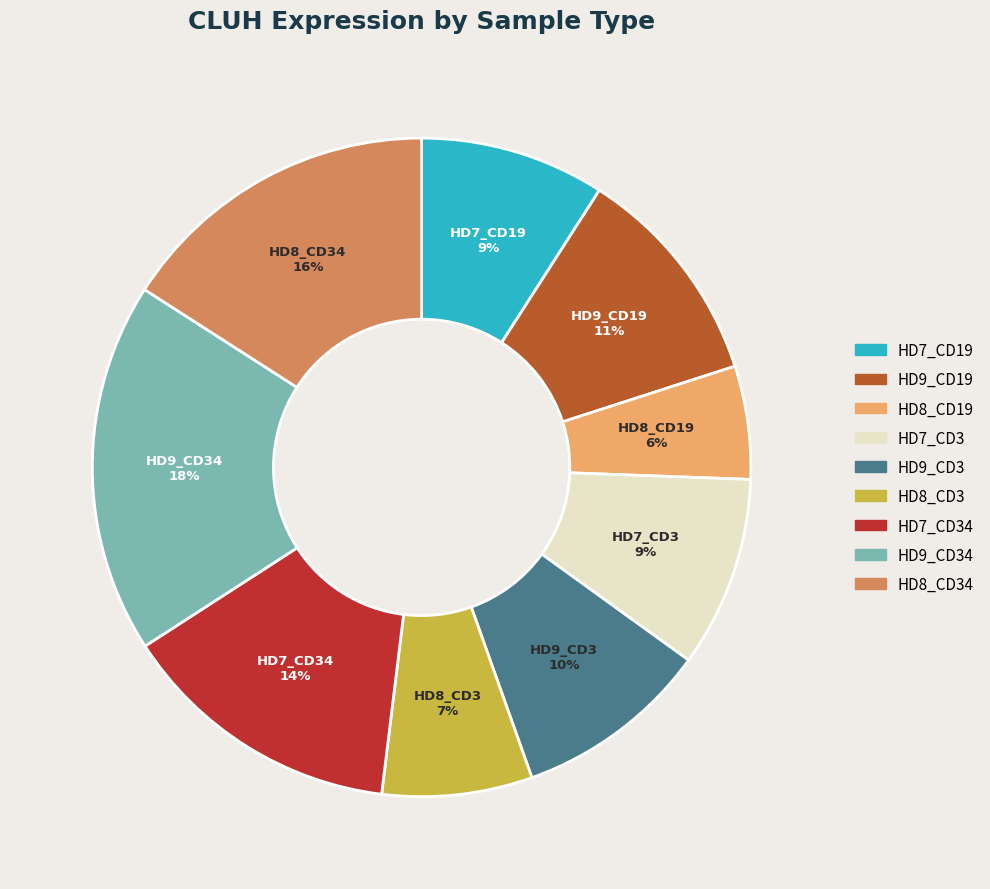

Is there any slice that represents more than half of the pie?

No